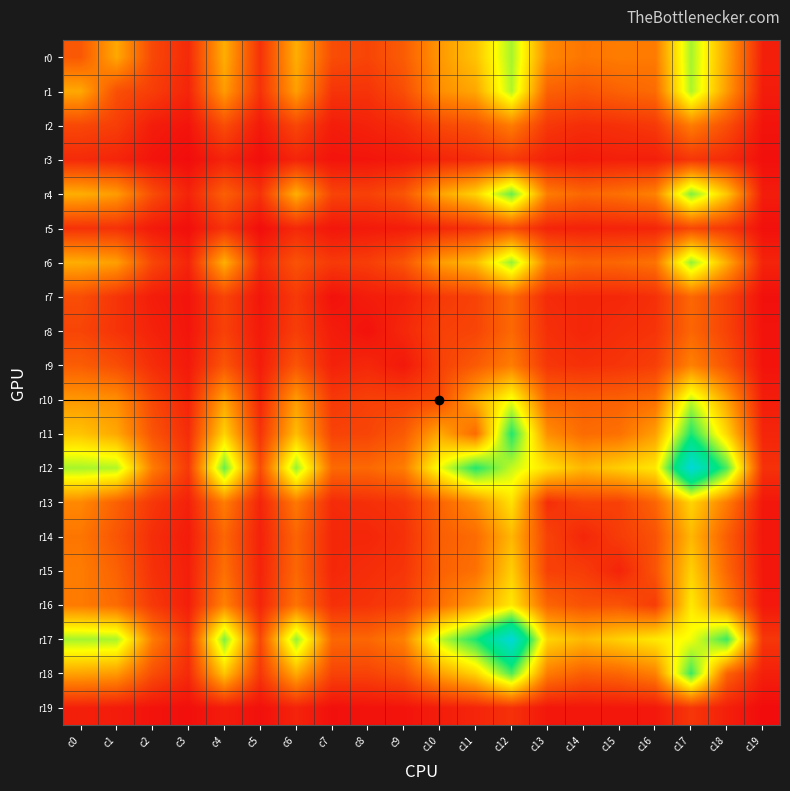

What is the greatest value displayed?

1389